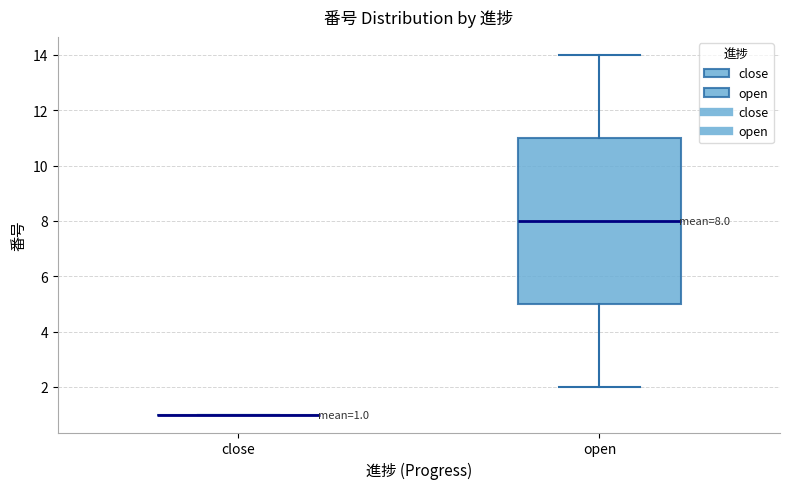

Which box is the tallest, from its lower edge to its upper edge?

open